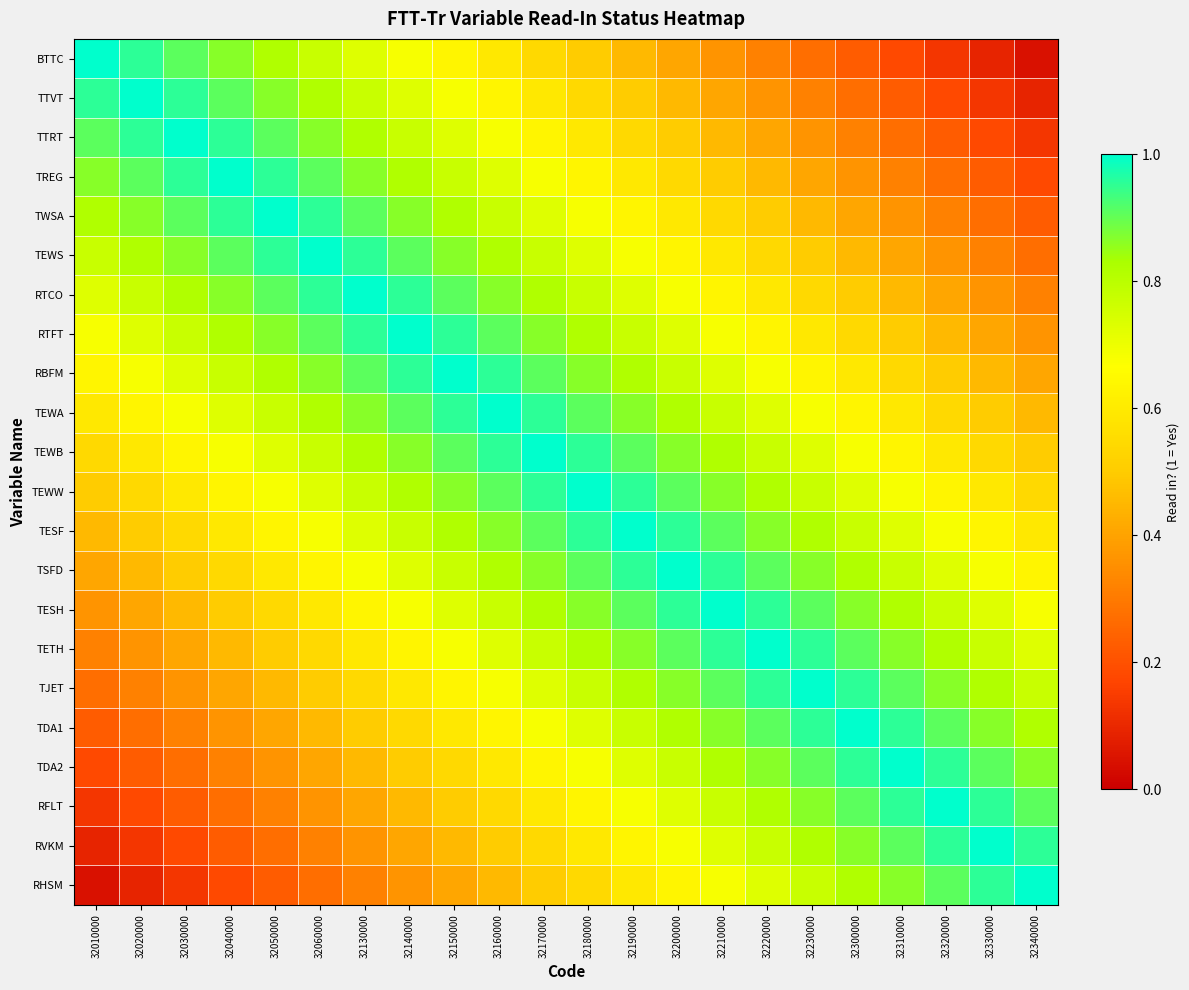

What is the total value across all series at 32030000?

13.2